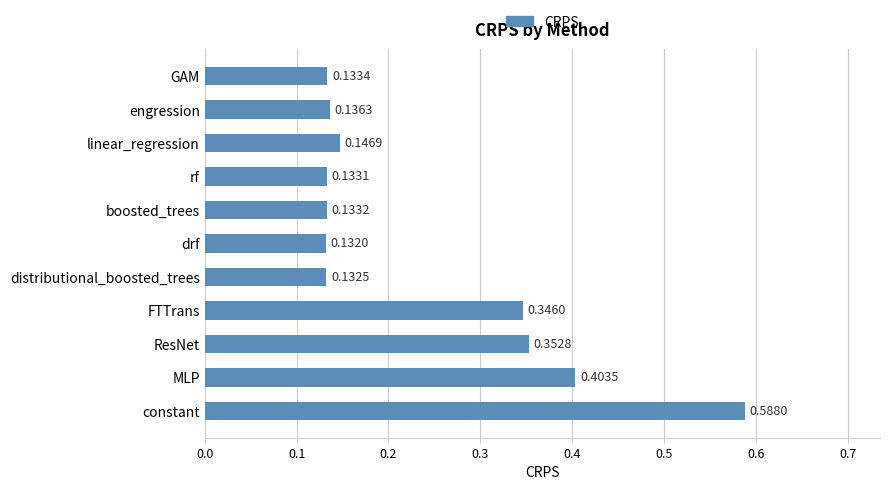

Which category has the lowest value across all series?

drf